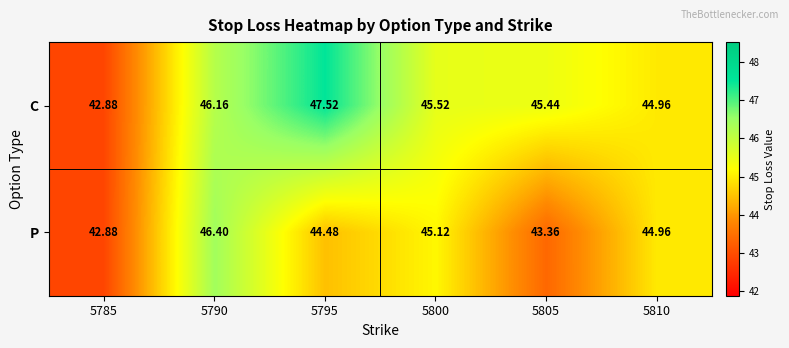

What is the minimum value shown in the chart?

42.9